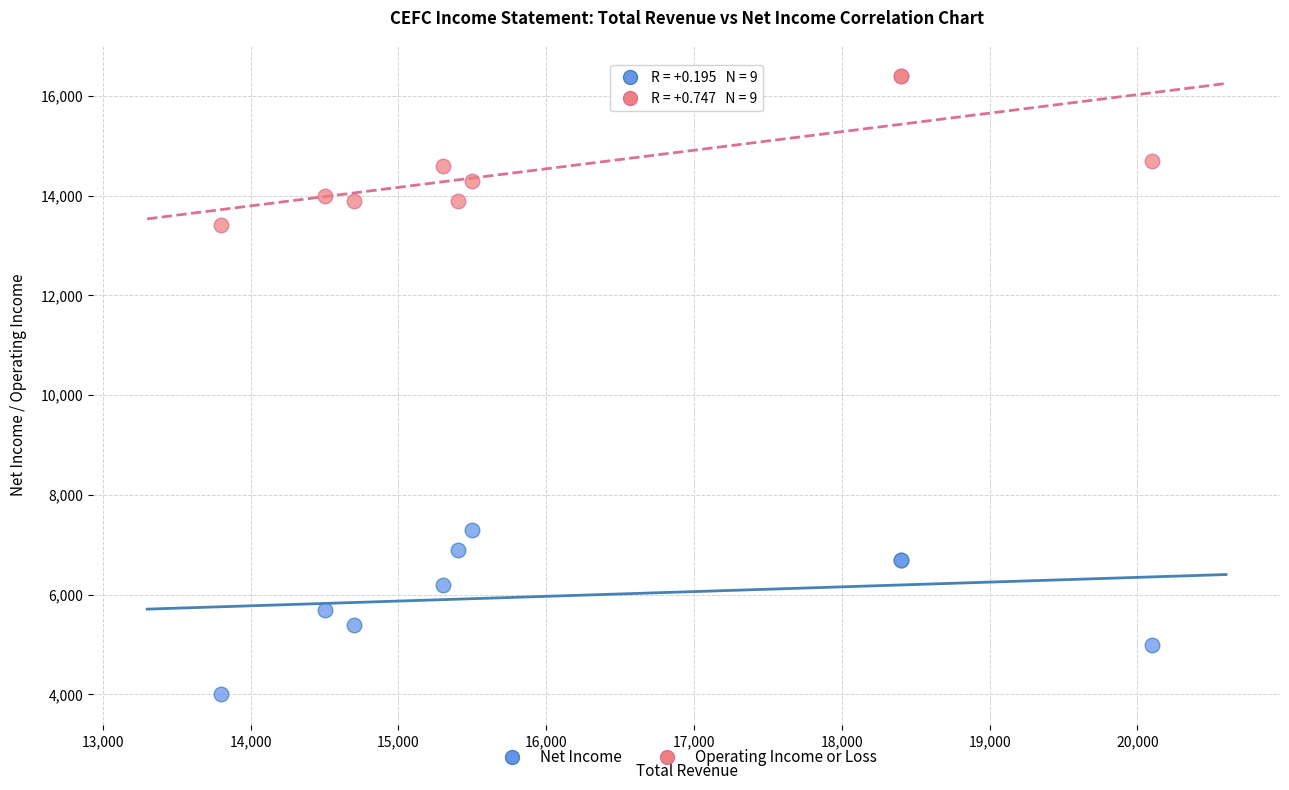

What are all the series names shown in the legend?

Net Income, Operating Income or Loss